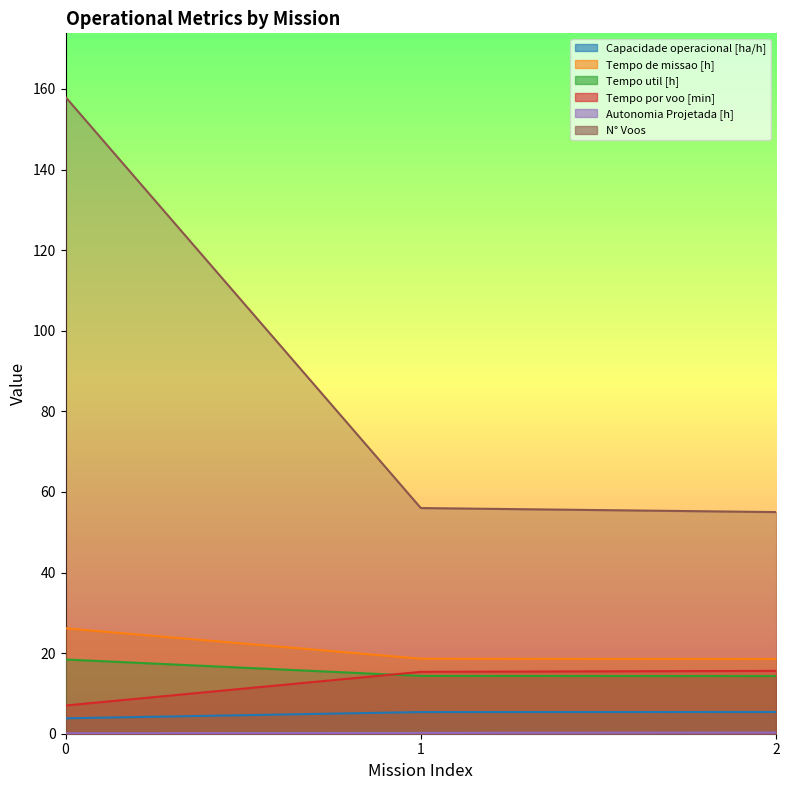

What is the difference between the Capacidade operacional [ha/h] values at 0 and 1?

1.5